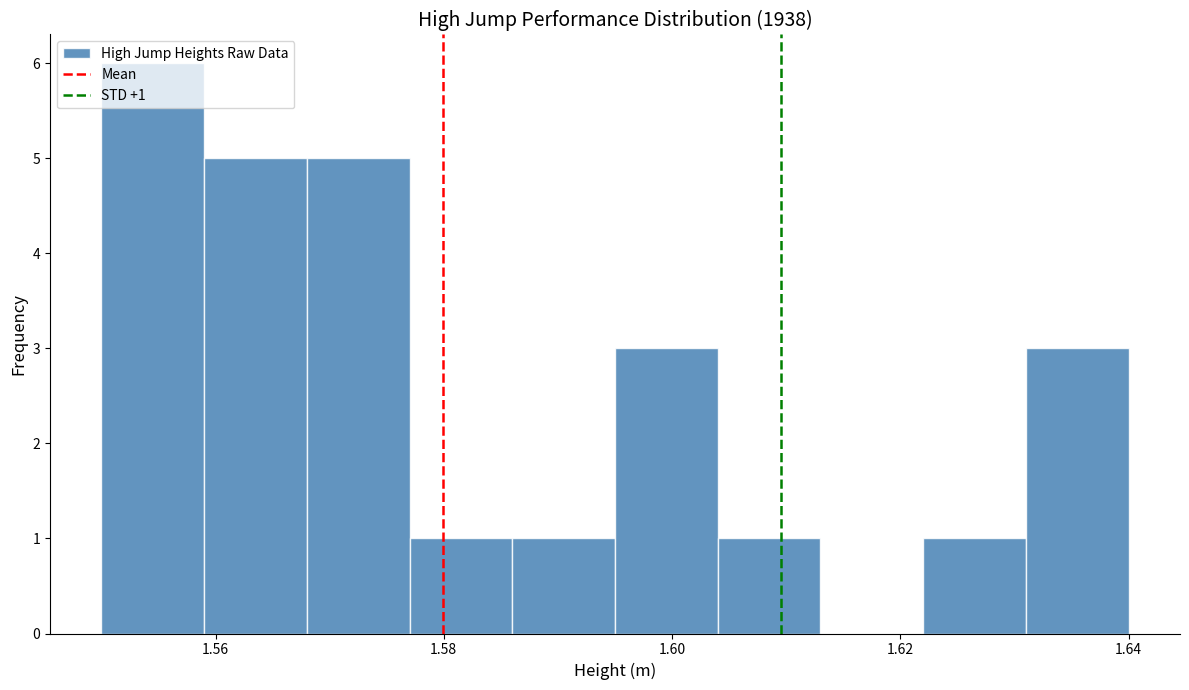

Over which range of the x-axis is the bar tallest?

1.550 to 1.559